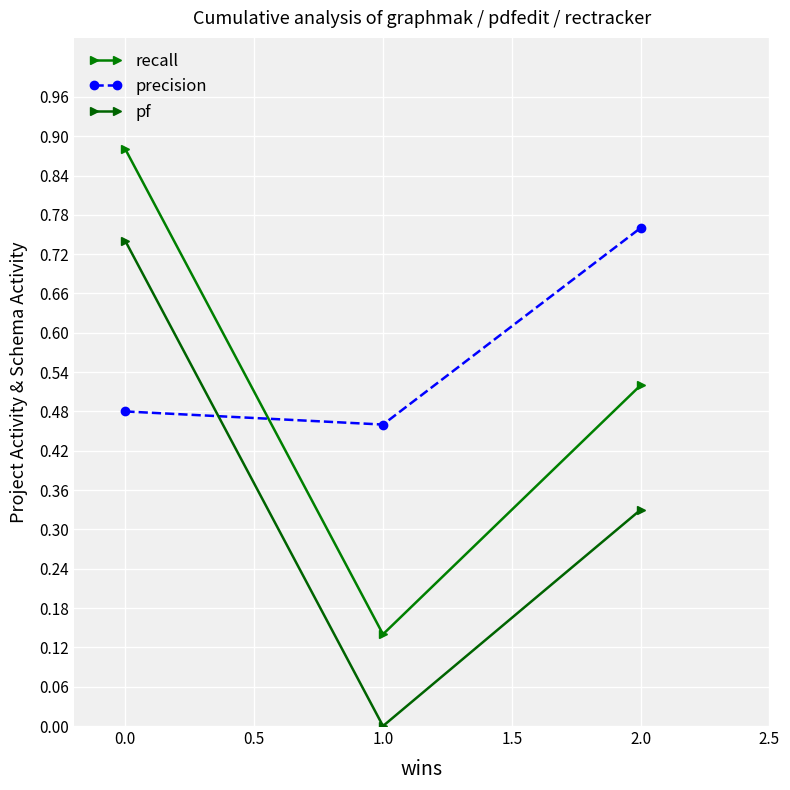

What is the difference between the highest and lowest values at 0.0?

0.4